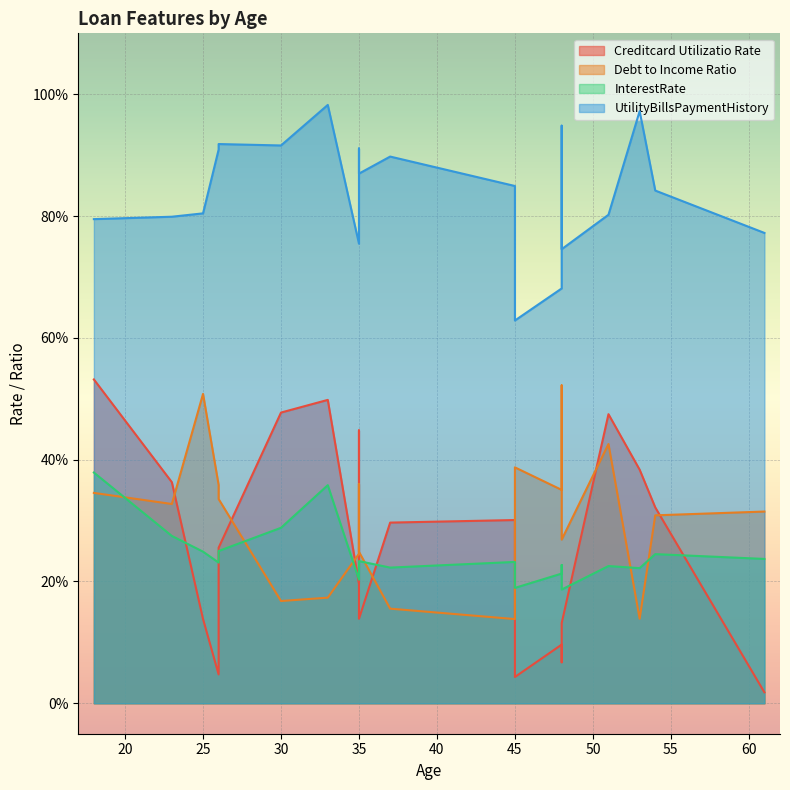

Where is the first local maximum for Debt to Income Ratio?

18